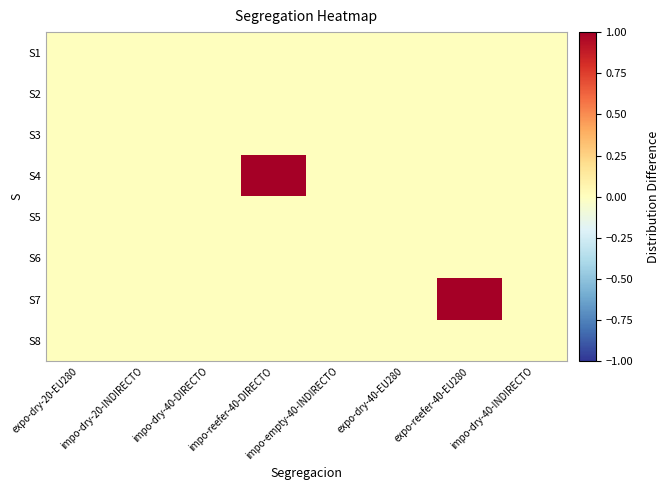

At which category is the sum across all series the highest?

impo-reefer-40-DIRECTO